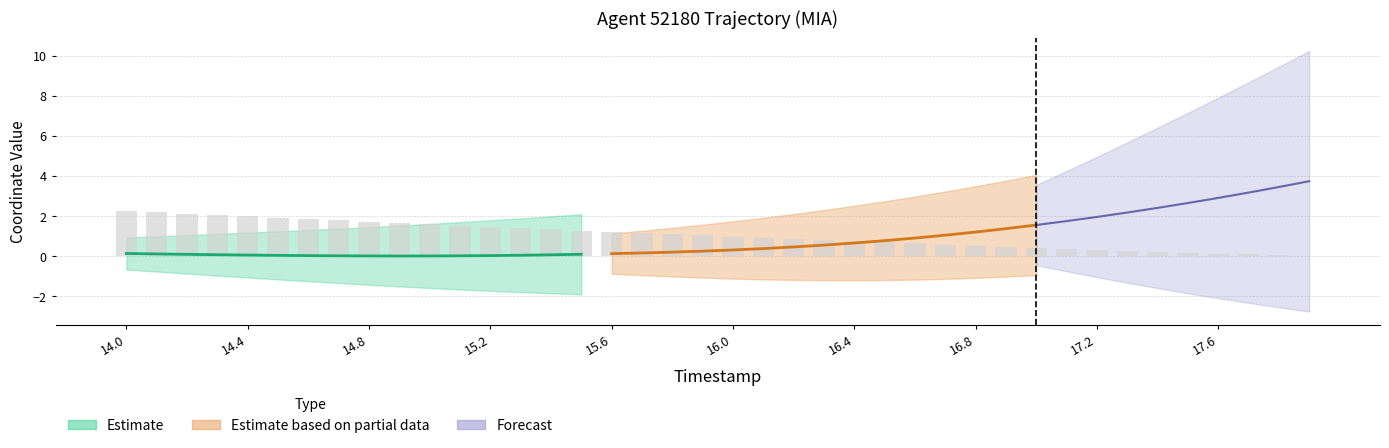

What is the label of the 37th bar from the right?

14.3